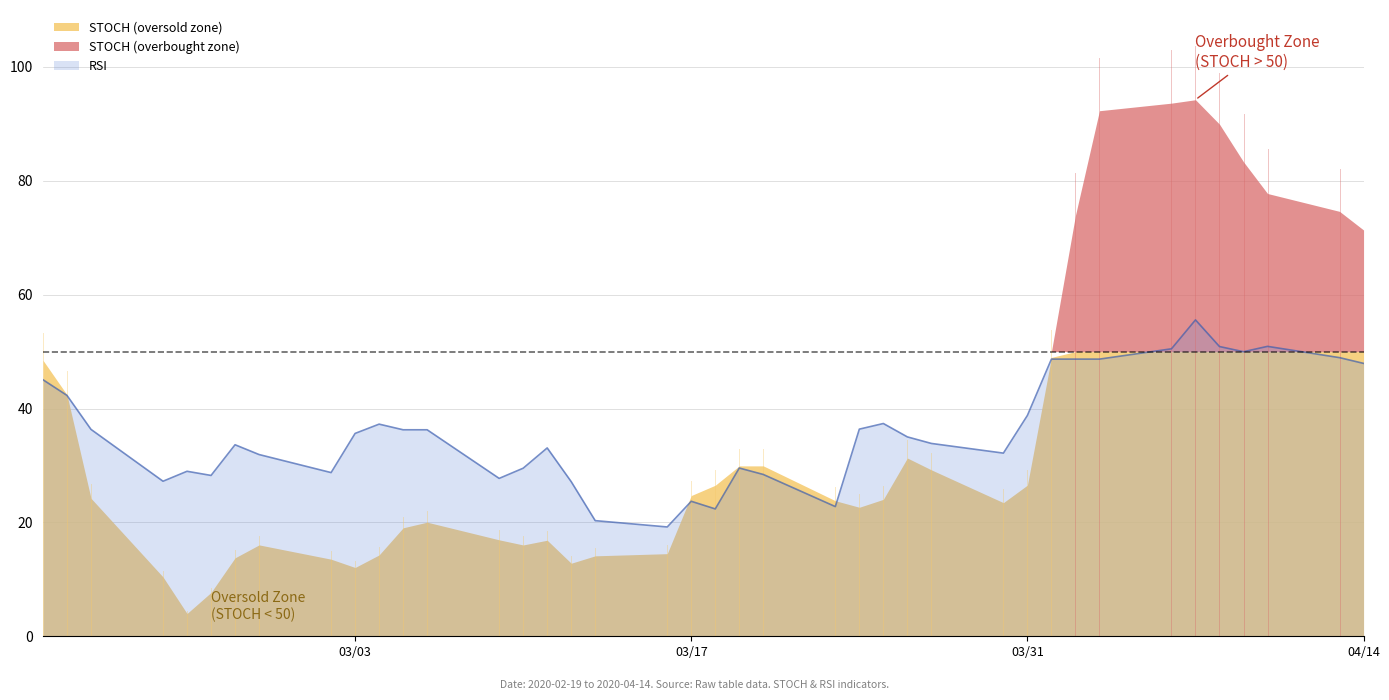

What is the lowest value of the RSI series?

19.2